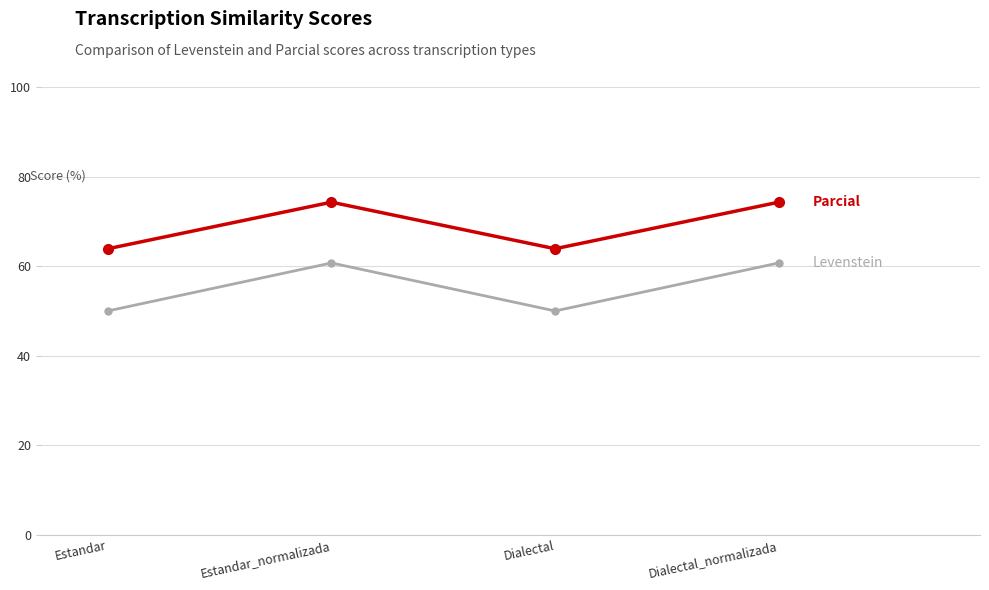

What is the label of the 4th point from the right?

Estandar